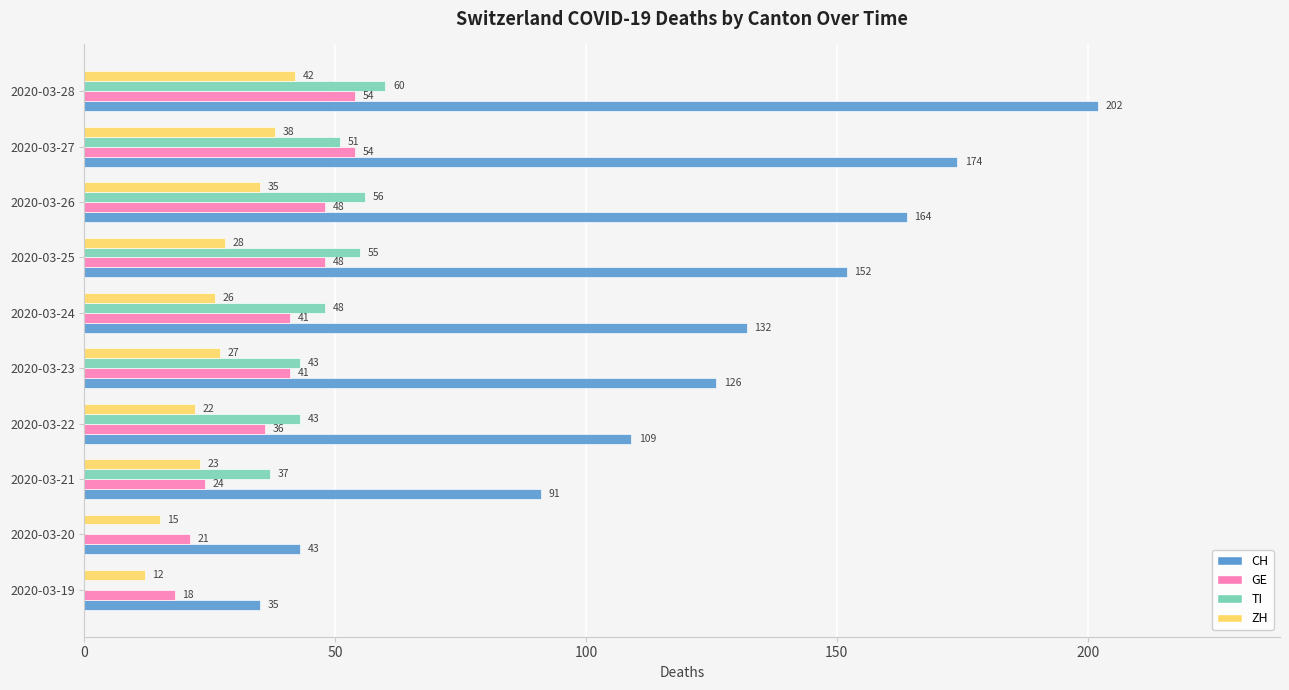

What is the total value across all series at 2020-03-28?

358